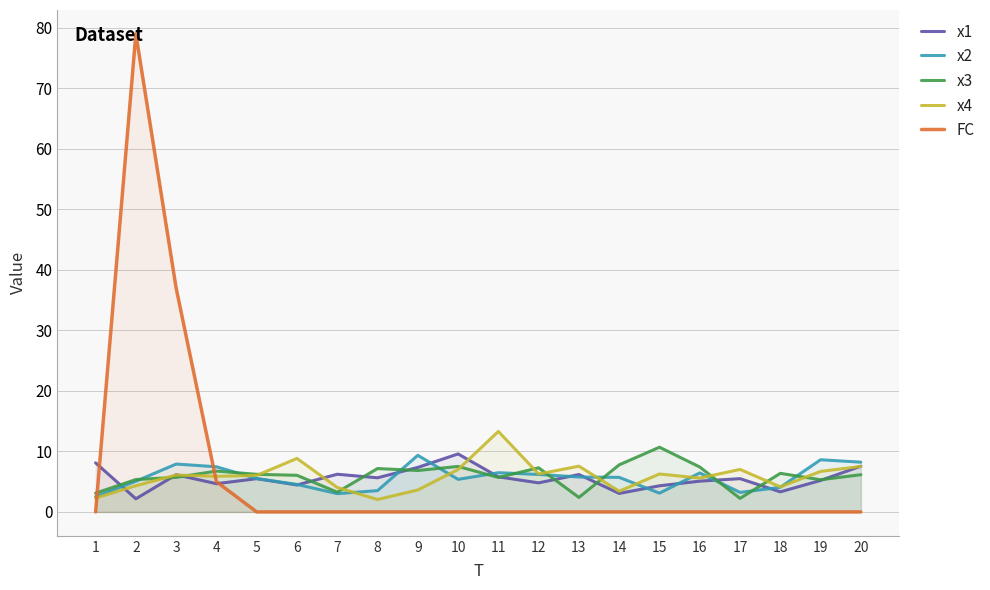

Which has a higher value, 10 or 17?

10